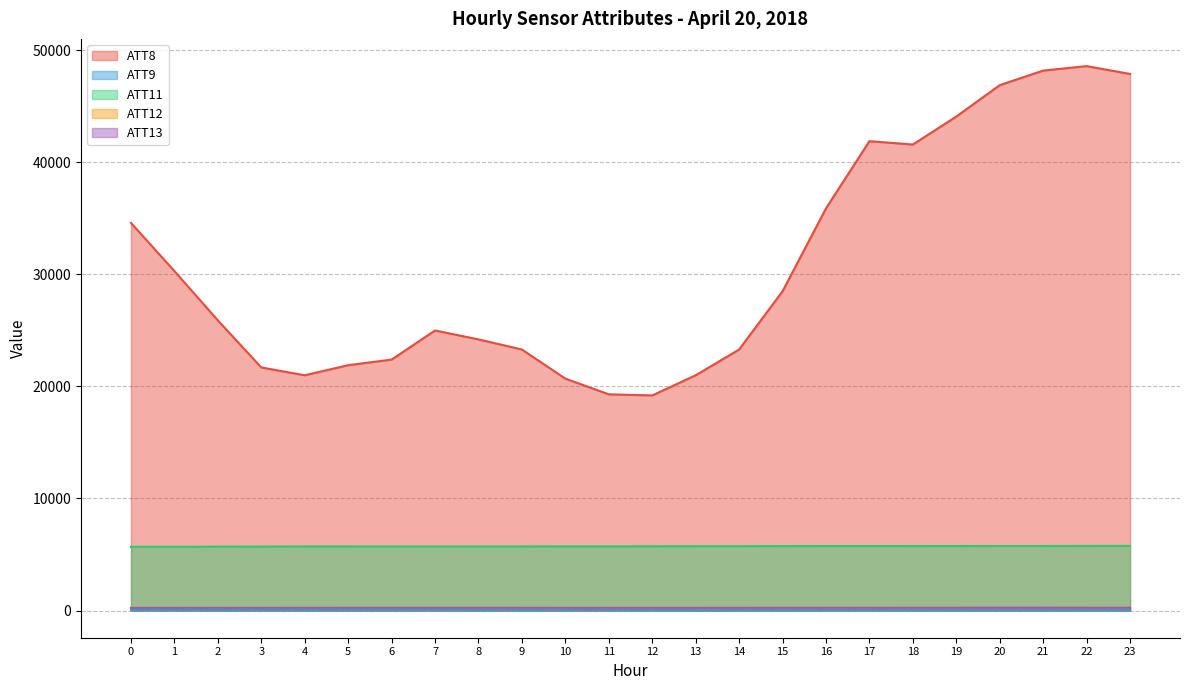

True or false: ATT8 has a value of 13470.6 at 7.

False